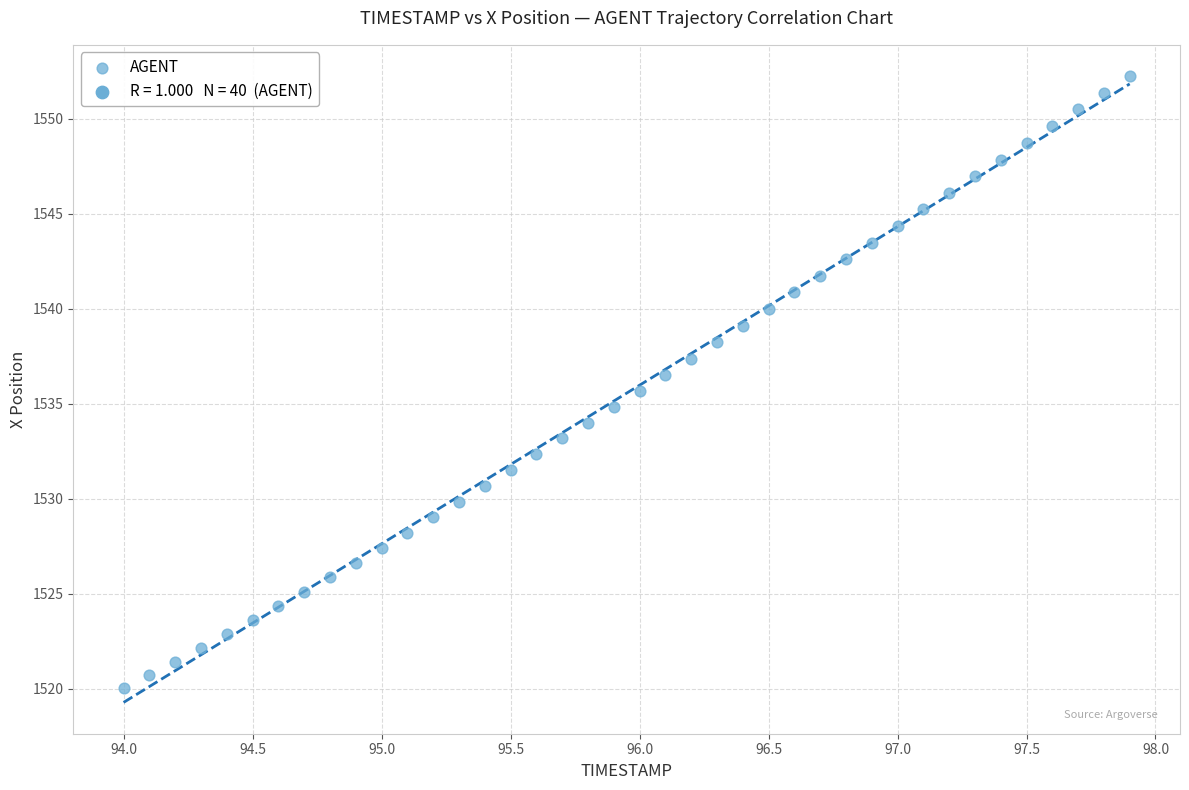

What is the range of X values (max minus min)?

3.9